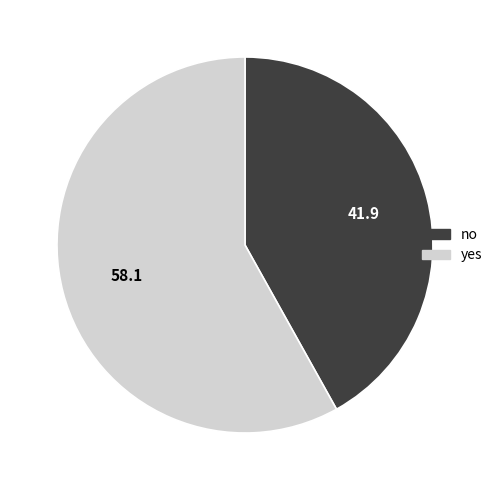

Do no and yes together represent more than half of the pie?

Yes